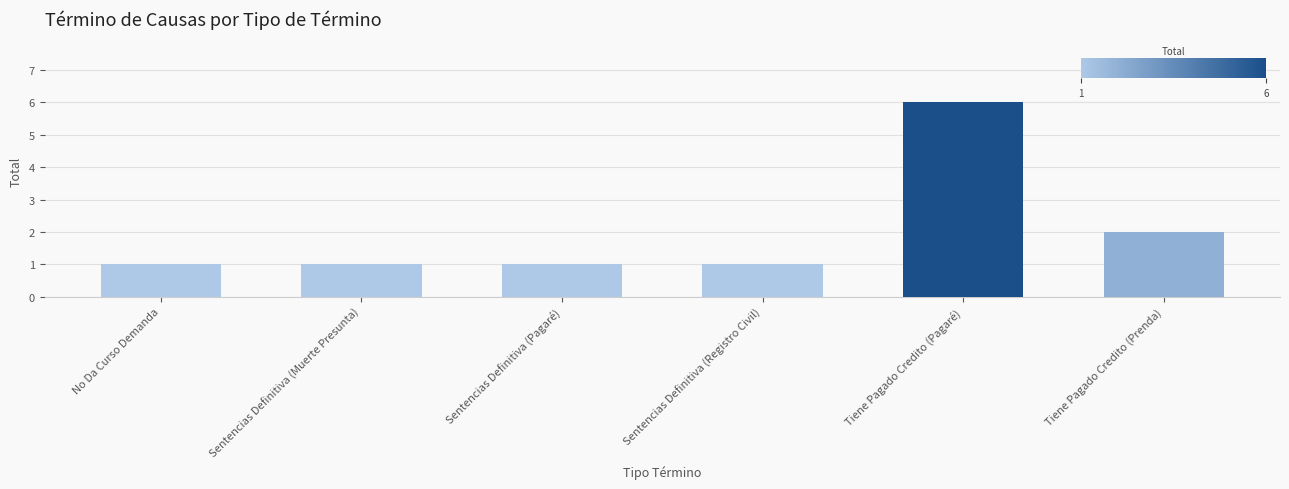

What position from the left is Sentencias Definitiva (Pagaré)?

3